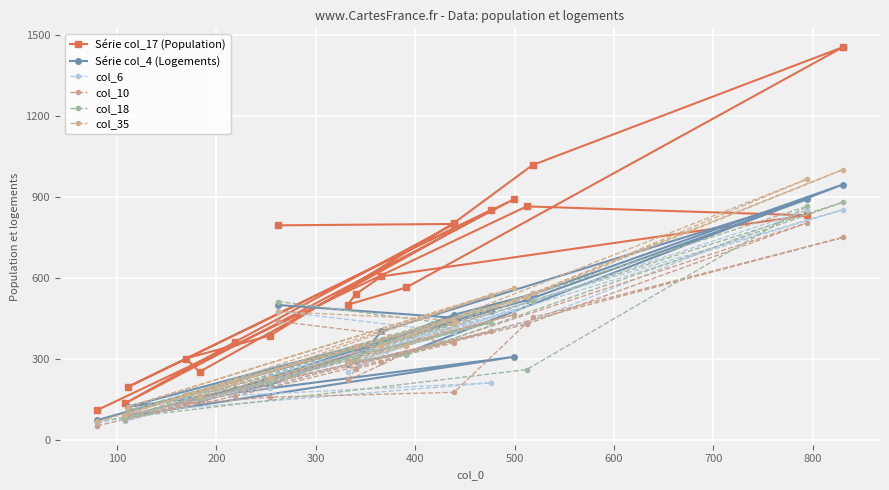

Is the value of Série col_4 (Logements) at 11 greater than the value of col_6 at 14?

Yes